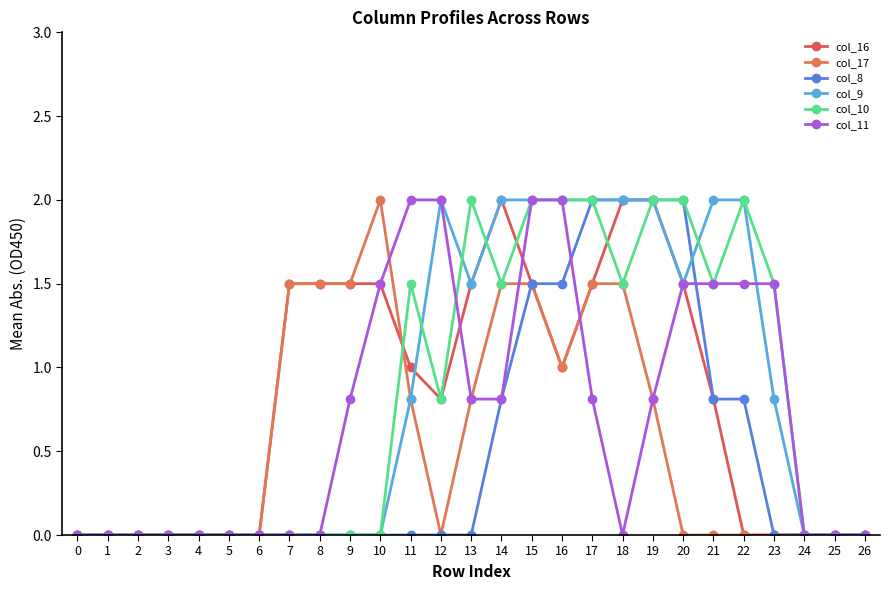

The col_11 series shows 1.3 at 14. True or false?

False